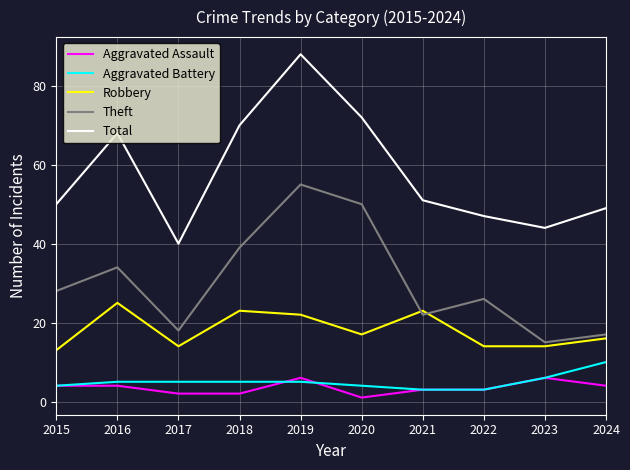

At how many categories does at least one series exceed 58?

4